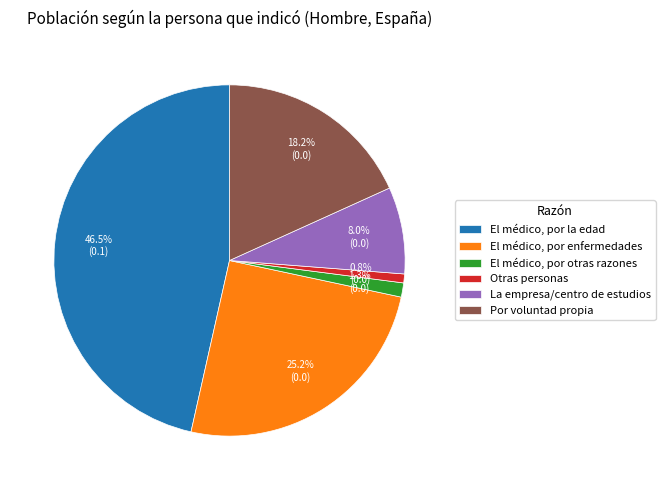

To the nearest percent, what is the combined percentage of Otras personas and El médico, por enfermedades?

26%